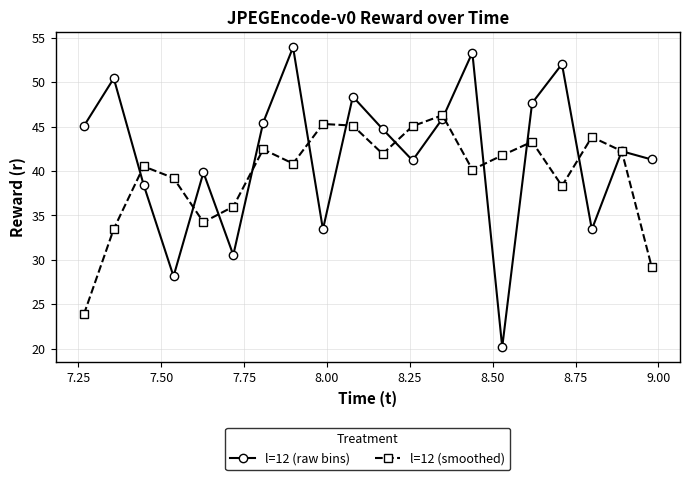

True or false: l=12 (smoothed) has more than 1 interior local peaks.

True